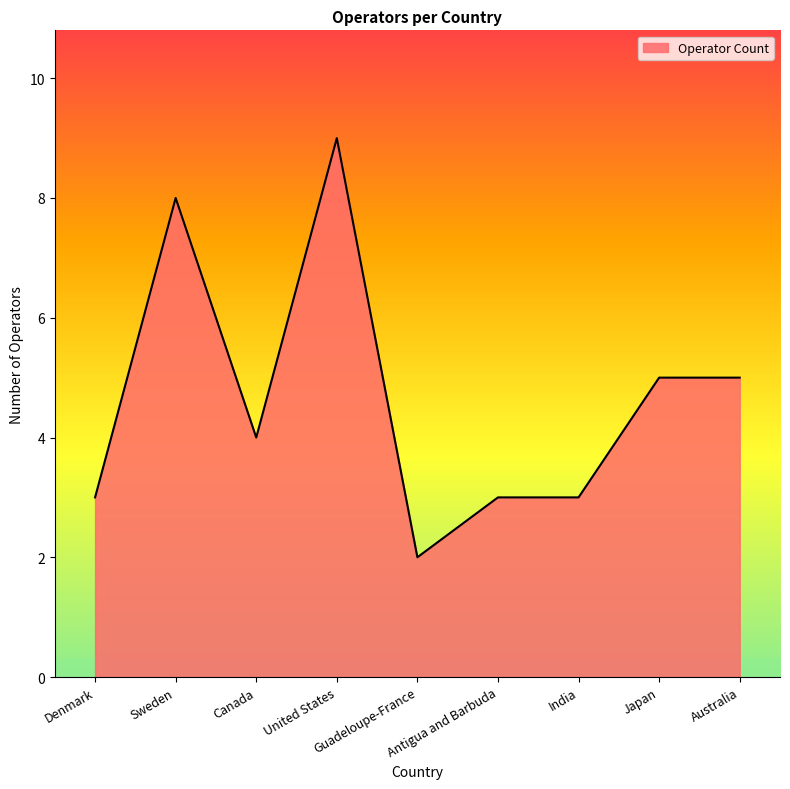

Reading left to right, extract all data points from this chart.

3	8	4	9	2	3	3	5	5